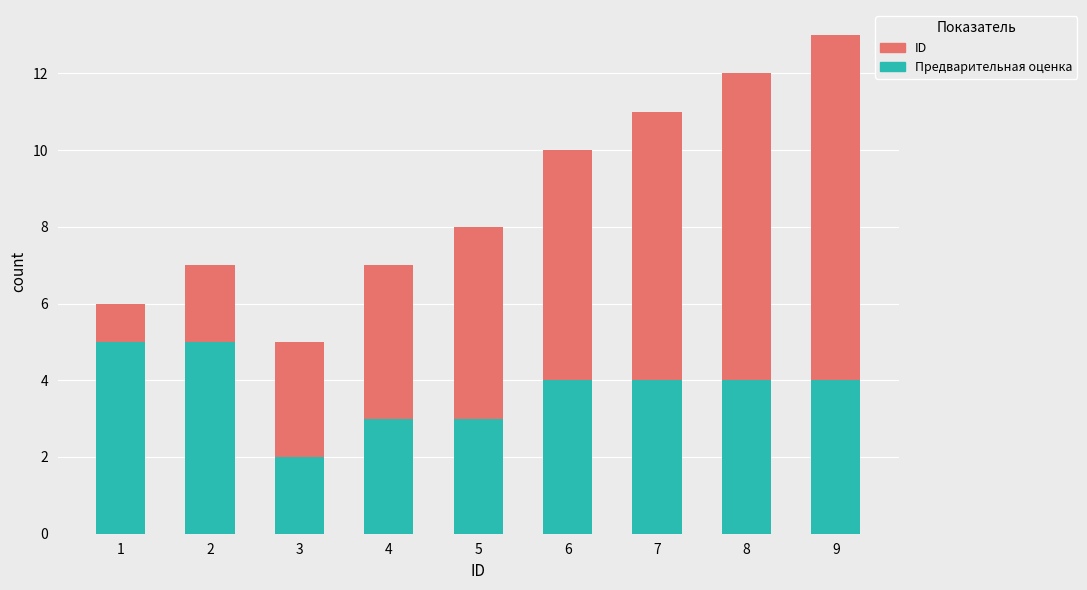

What is the difference between the maximum and minimum values in the Предварительная оценка series?

3